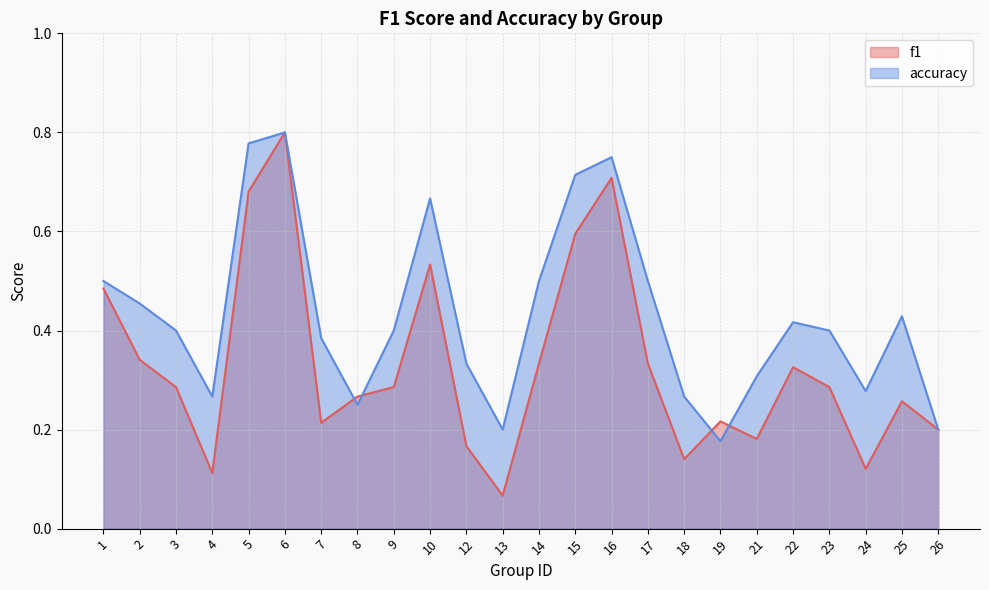

Between 6 and 12, which is larger?

6